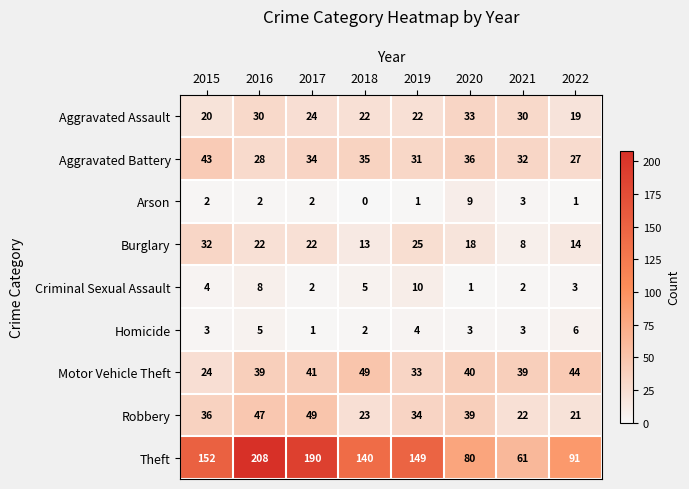

Which category has the highest value in the Criminal Sexual Assault series?

2019